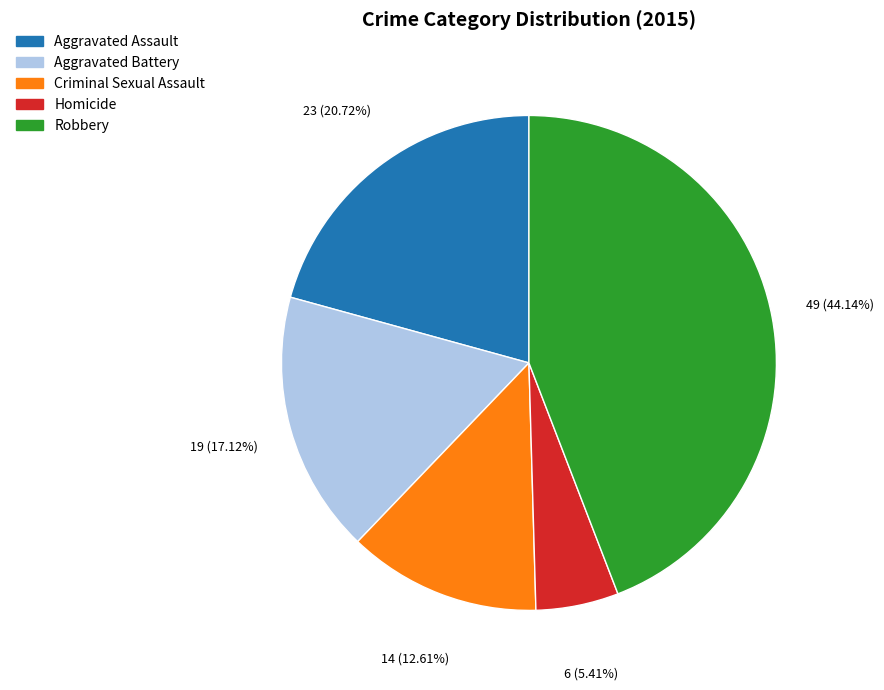

What percentage is the Aggravated Assault slice, to the nearest percent?

21%